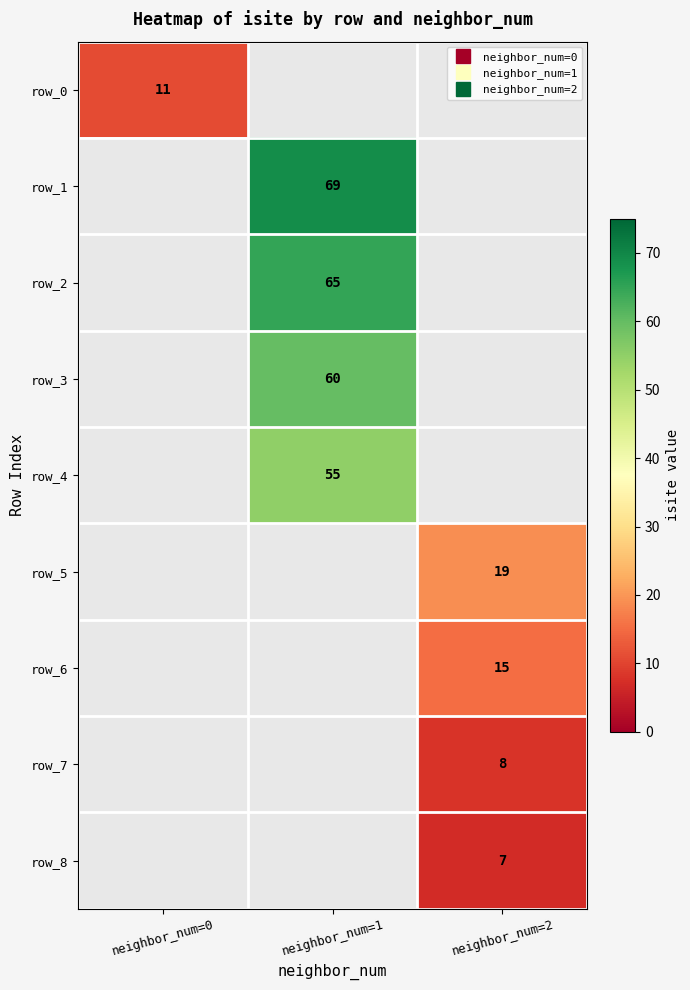

Which series has the largest range (max minus min)?

row_0